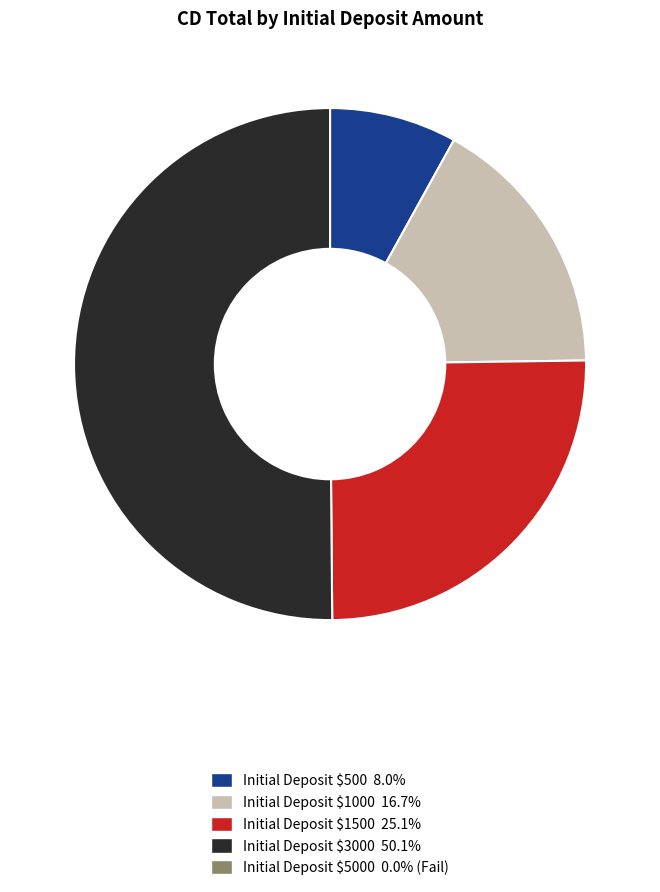

How many segments does this pie chart have?

4